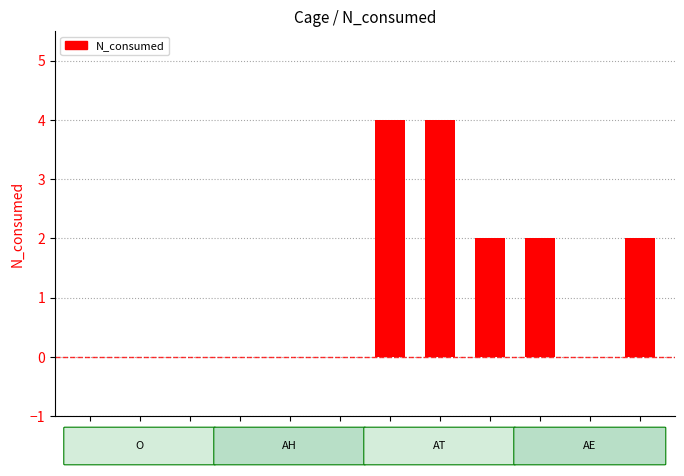

What is the sum of all values?

14